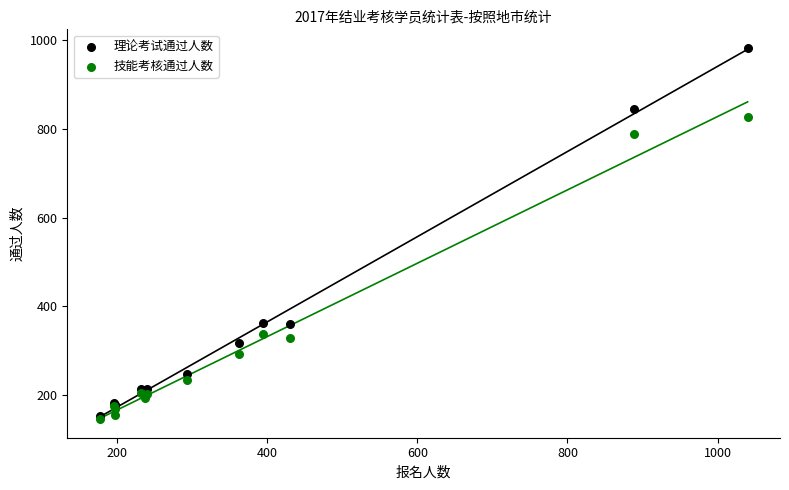

What are all the series names shown in the legend?

理论考试通过人数, 技能考核通过人数